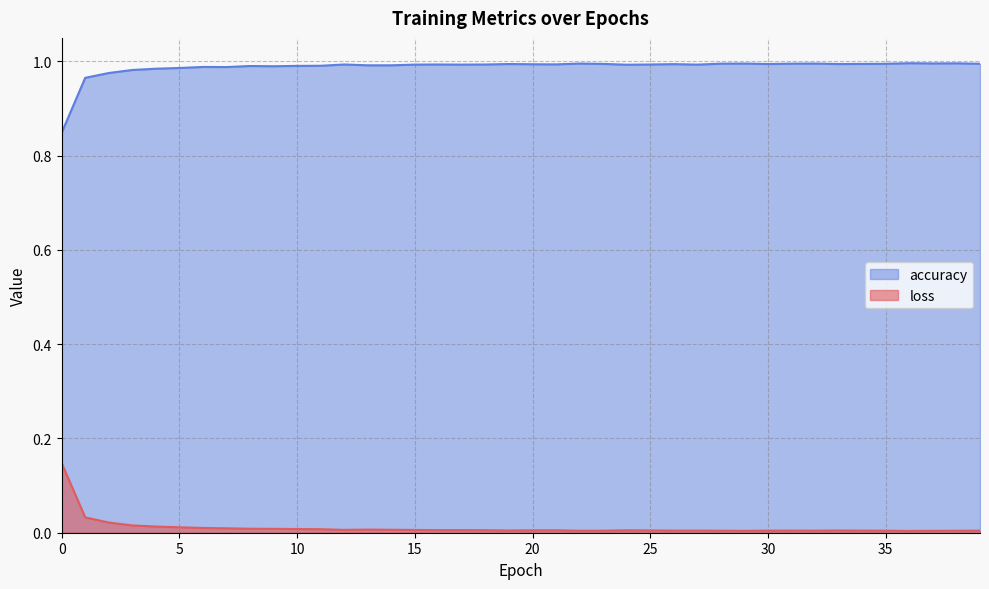

True or false: loss and accuracy cross at least once.

False